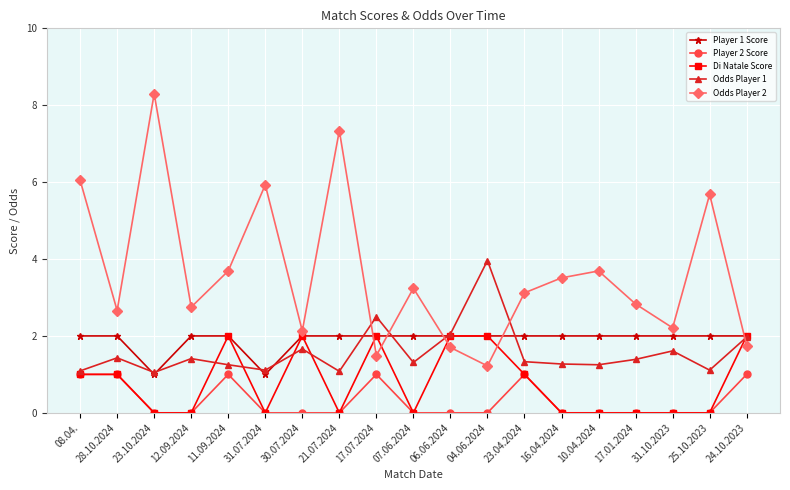

Which series has the largest range (max minus min)?

Odds Player 2